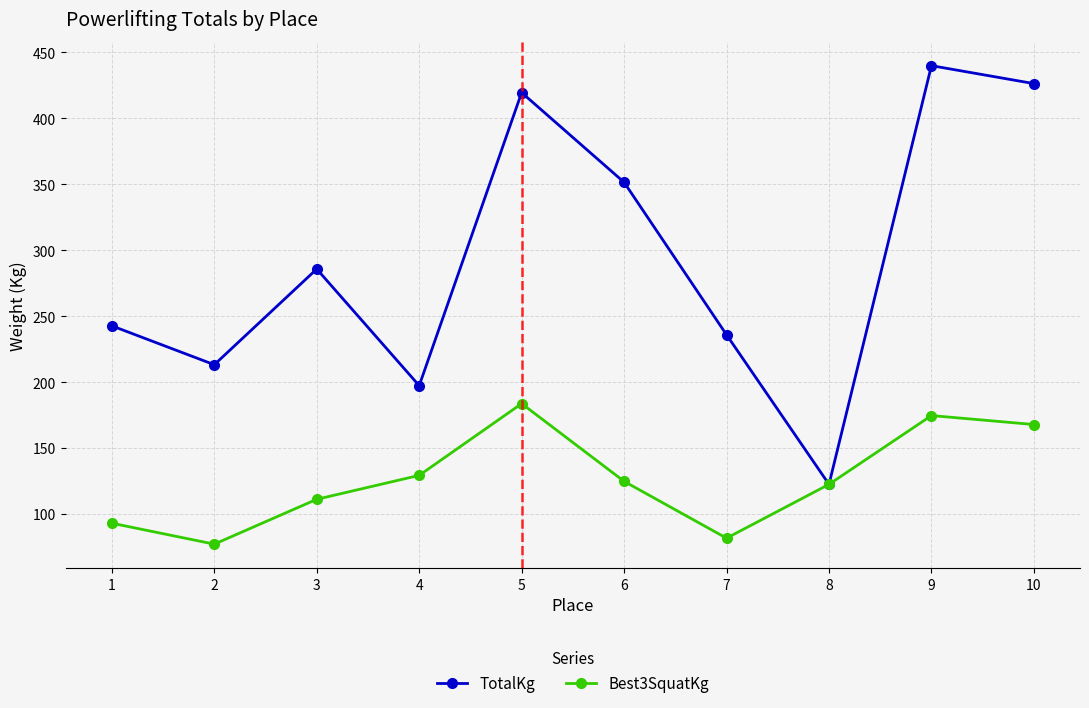

How many categories are shown in the chart?

10